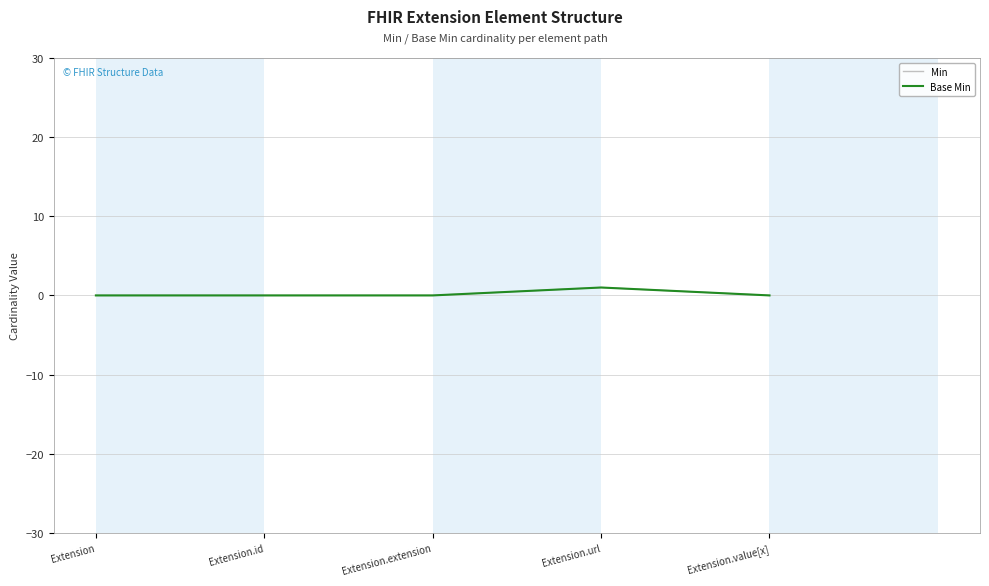

At which label does Min reach its minimum?

Extension